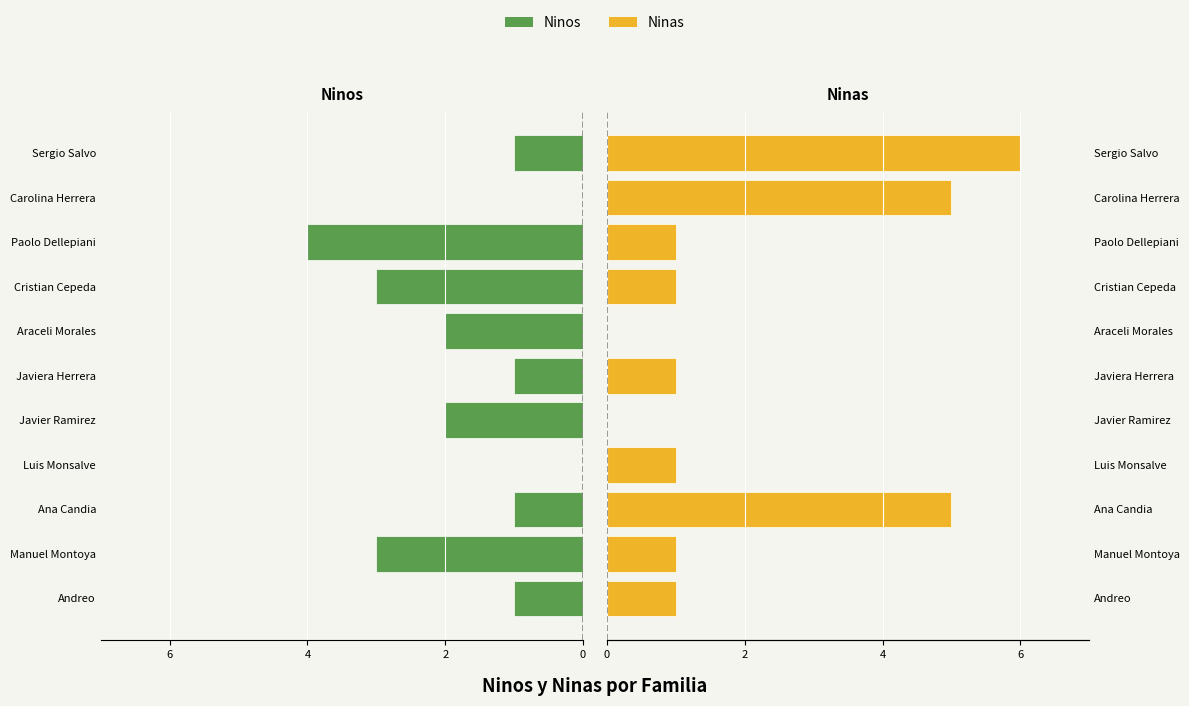

How many data points does each series have?

11